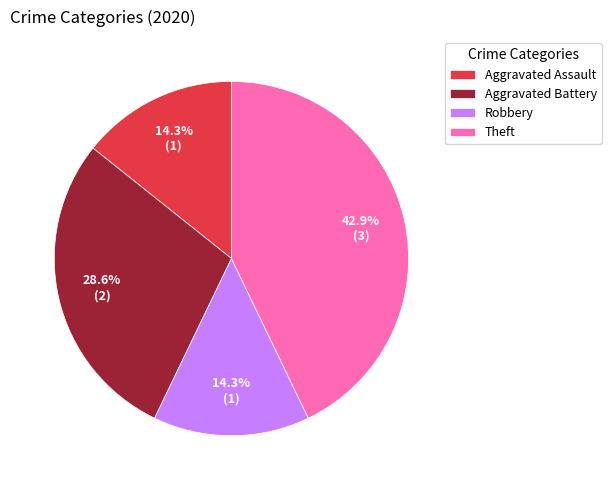

Approximately how many times larger is the value at Robbery compared to Aggravated Battery?

0.5